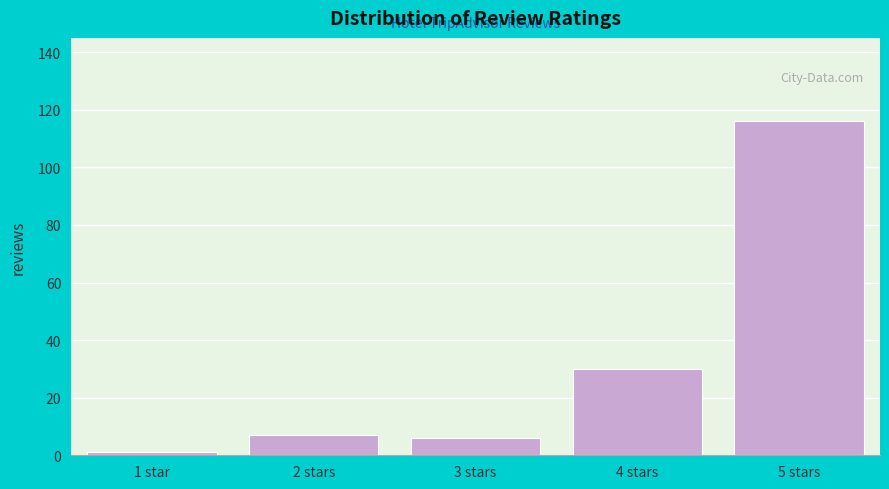

Reading left to right, what are all the values shown in this chart?

1	7	6	30	116